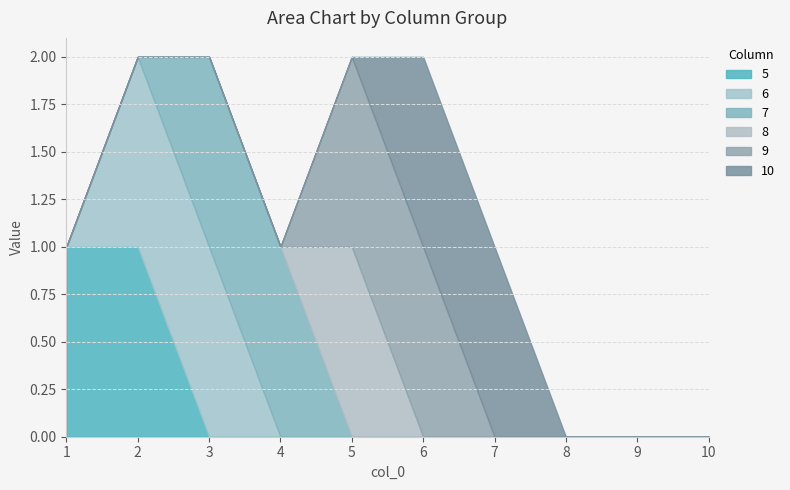

True or false: 5 has a value of -1 at 4.

False